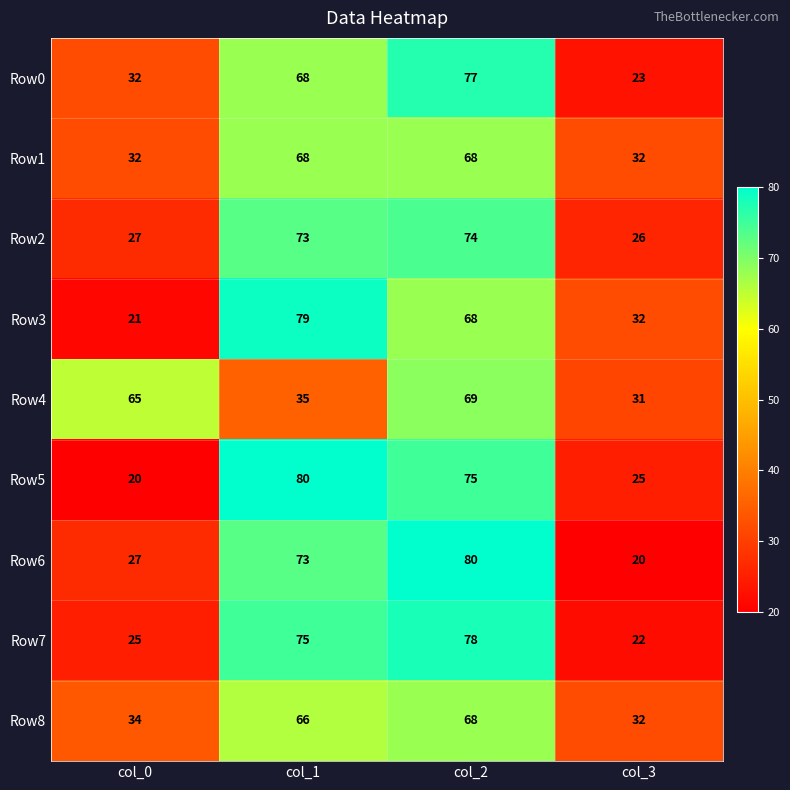

Is it true that Row4 equals 37 at col_0?

False